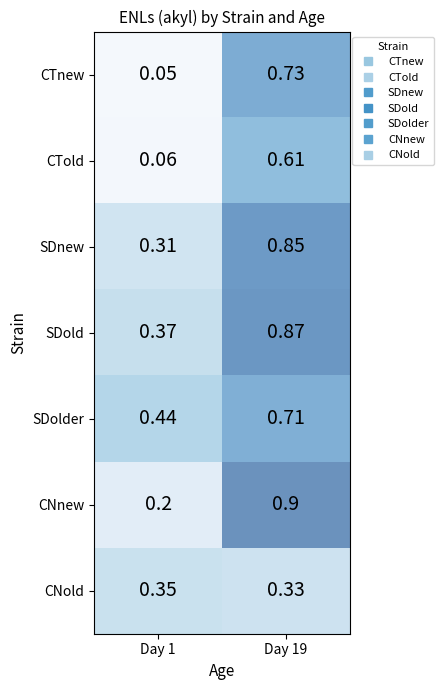

What is the total value across all series at Day 1?

1.8